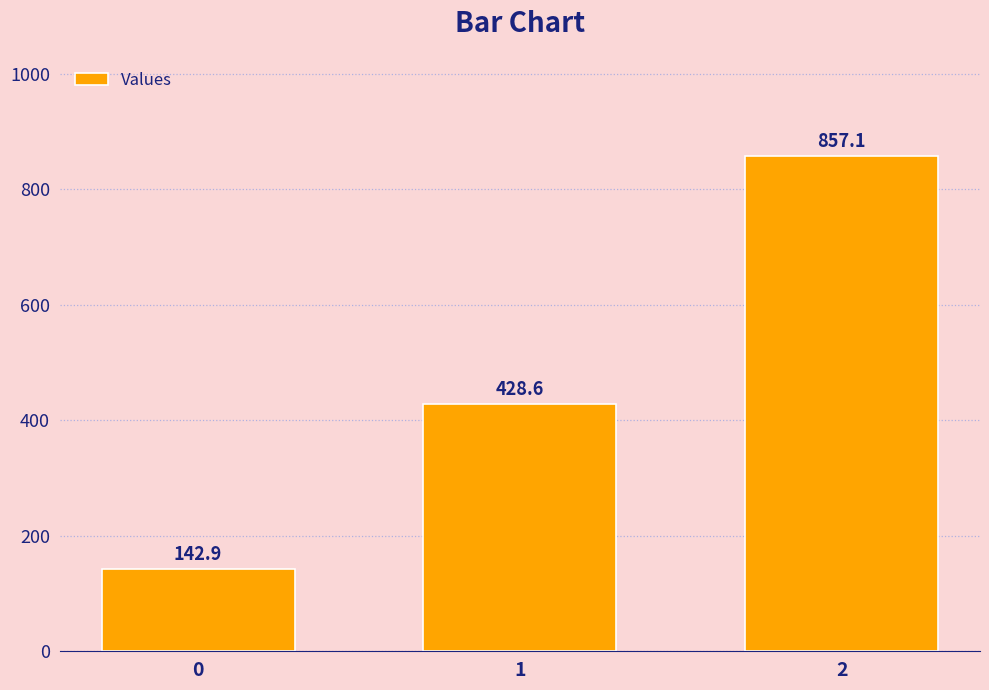

Reading left to right, list all the values displayed in this chart.

0=142.9	1=428.6	2=857.1